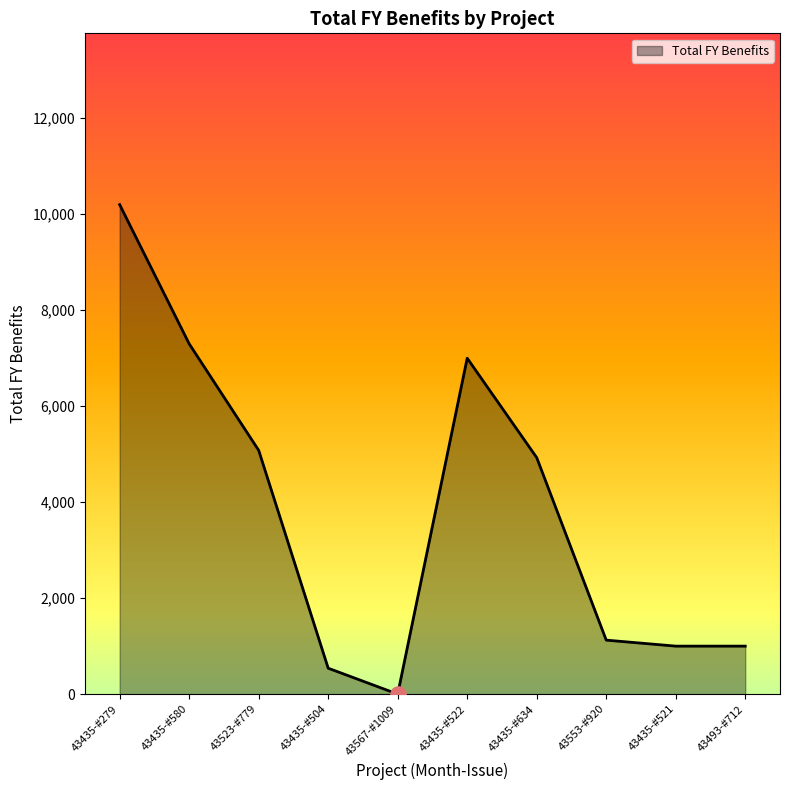

What is the change in value from 43435-#634 to 43435-#521?

-3928